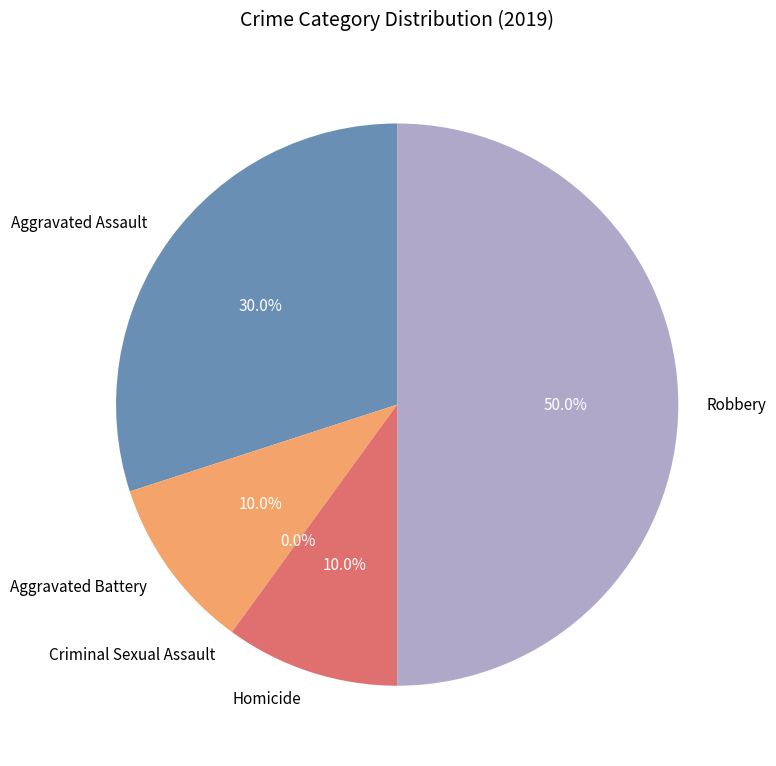

To the nearest percent, what portion does Robbery represent?

50%